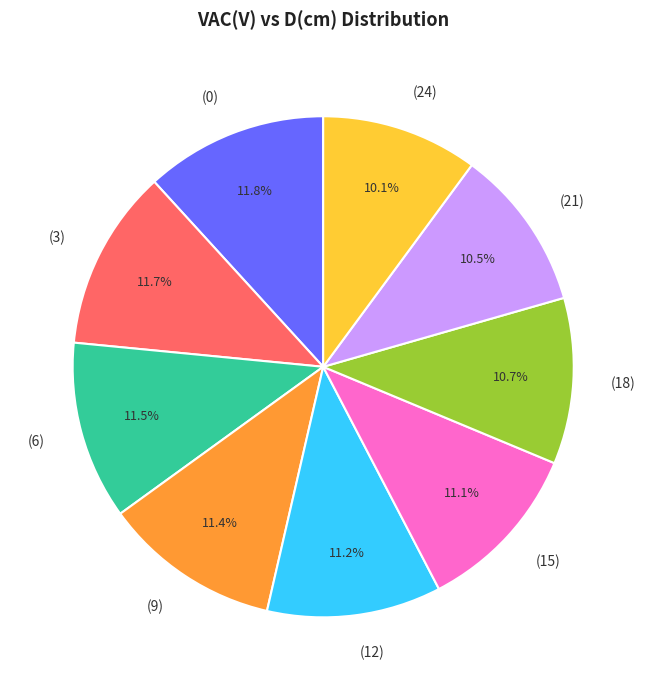

Is there a majority slice in this chart?

No